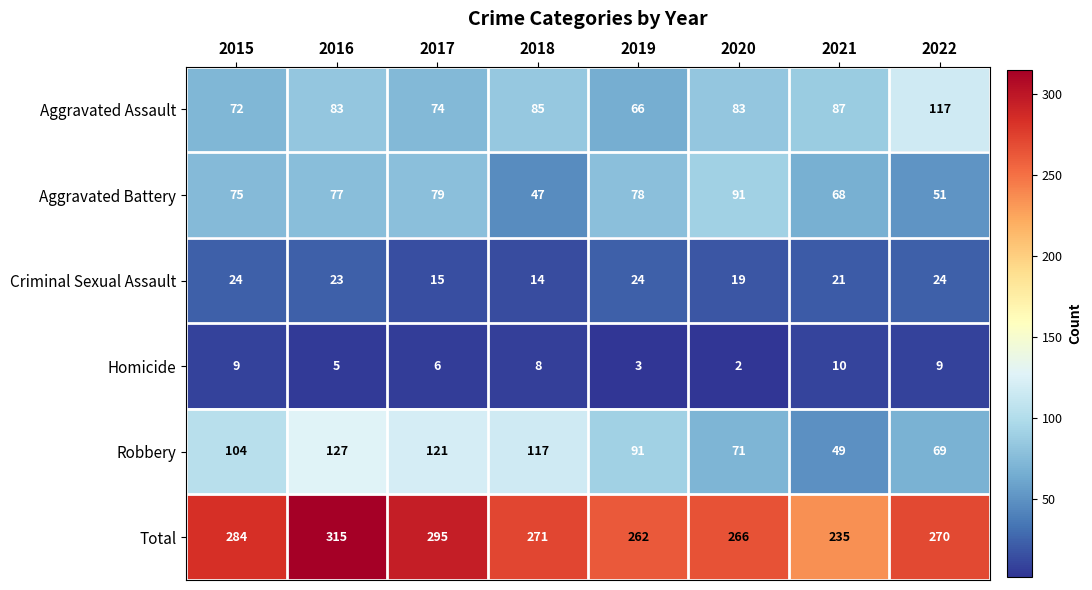

Between 2015 and 2016, which series saw the biggest shift?

Total